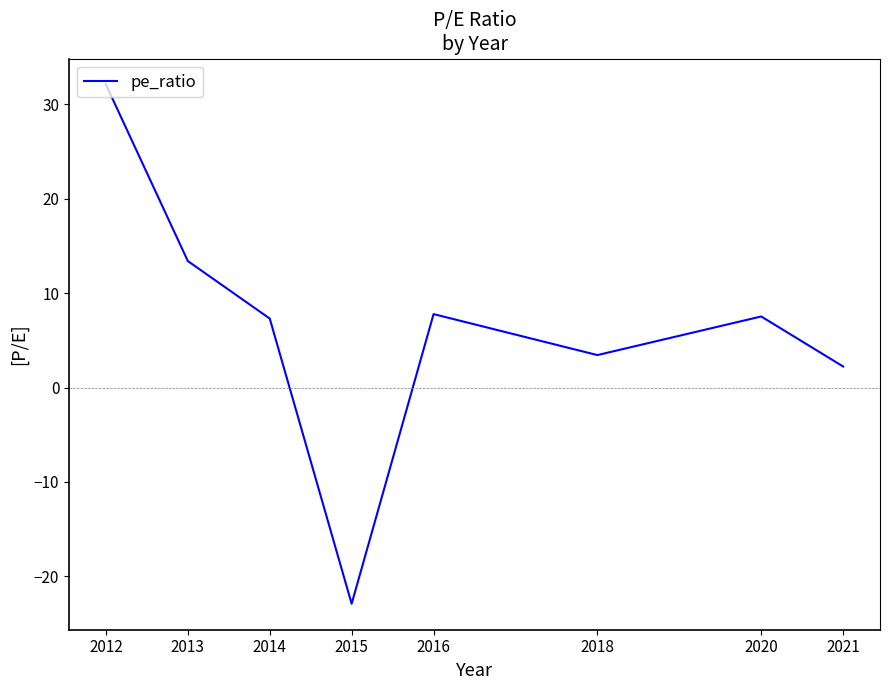

How many negative values are there?

1